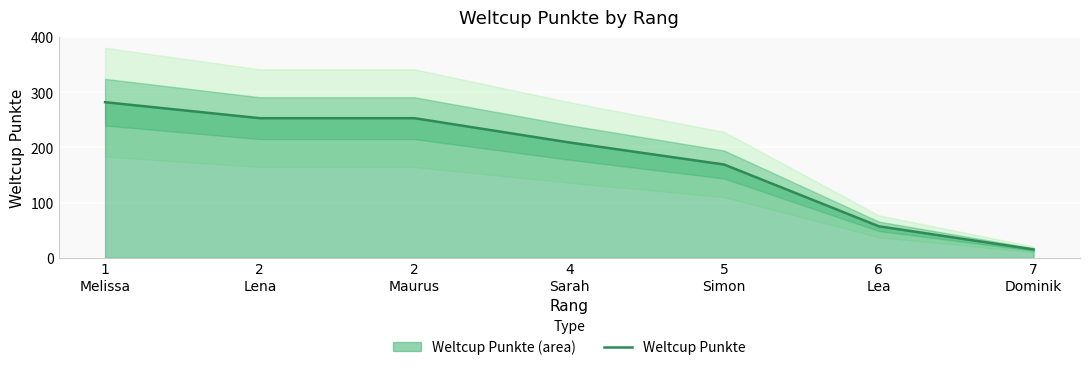

Which category has the lowest value across all series?

7
Dominik